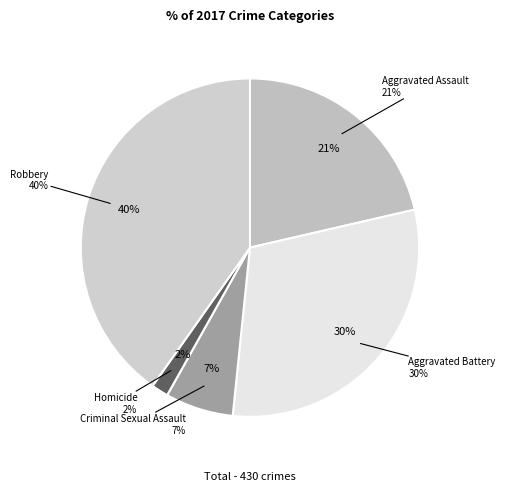

What is the smallest slice in the pie chart?

Homicide